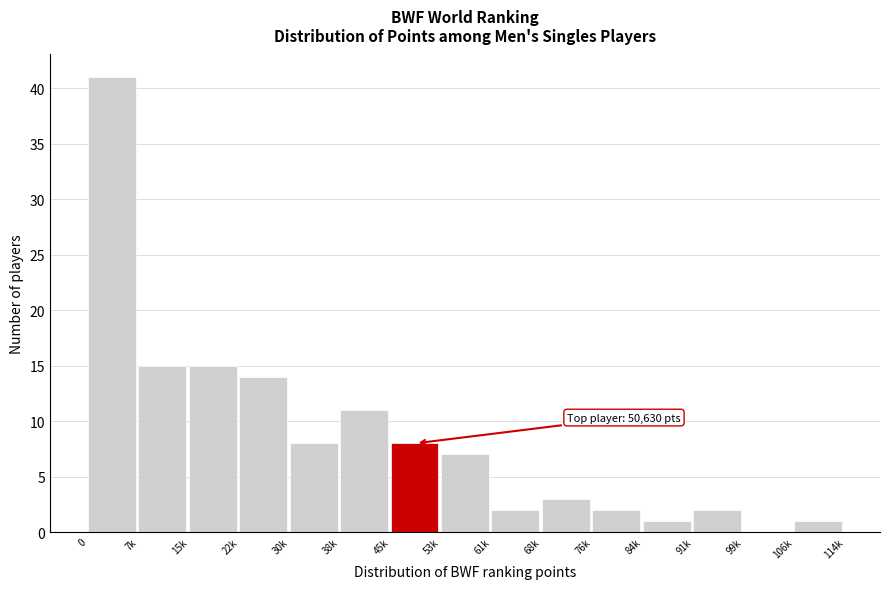

Reading right to left, what are all the values shown in this chart?

106k=1	99k=0	91k=2	84k=1	76k=2	68k=3	61k=2	53k=7	45k=8	38k=11	30k=8	22k=14	15k=15	7k=15	0=41